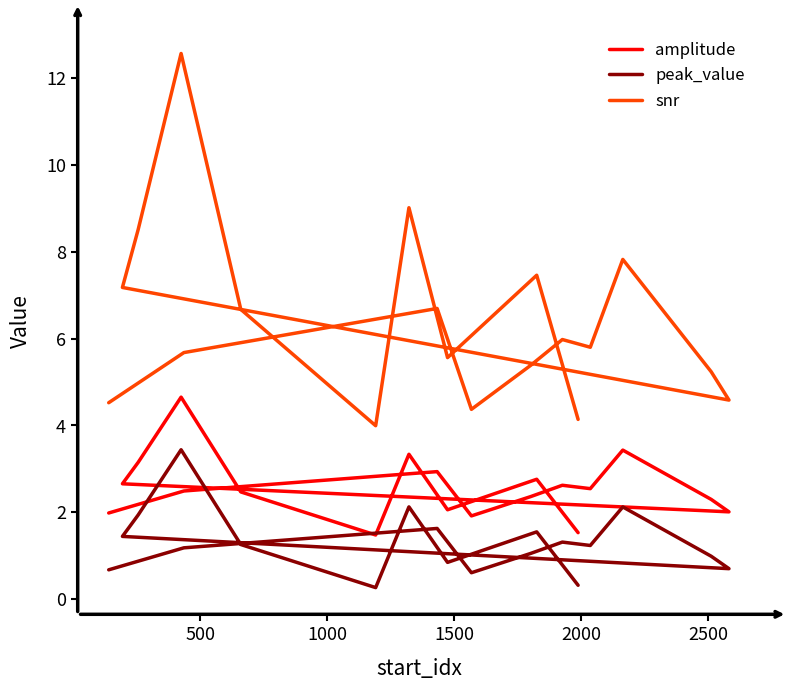

True or false: peak_value has a value of 1.2 at 9.

False